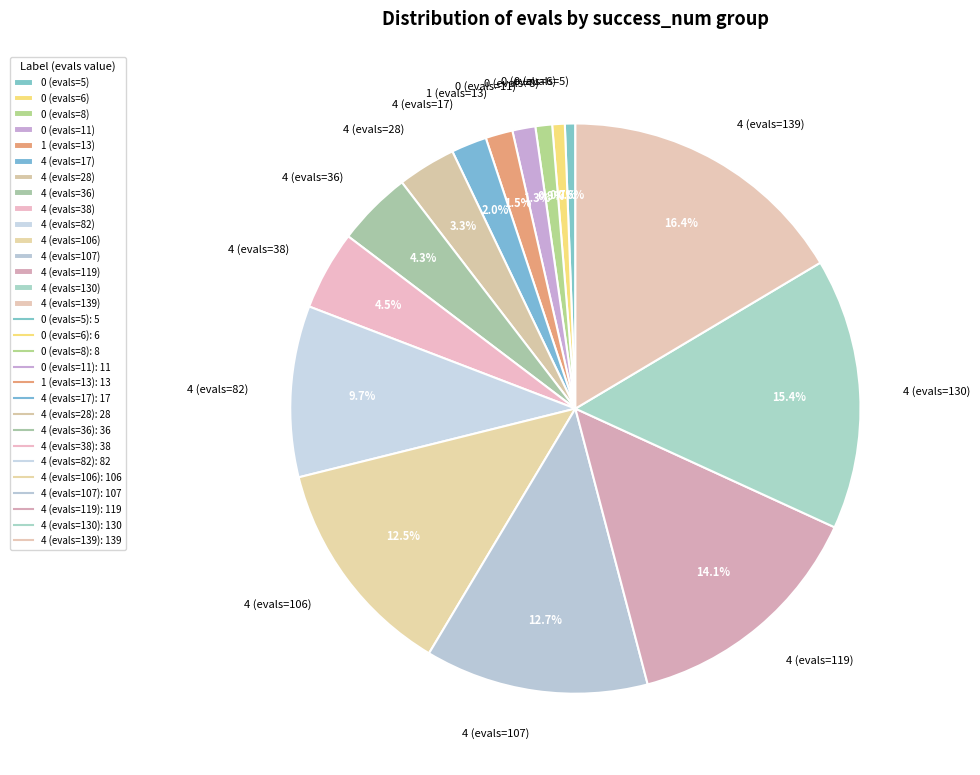

Which slice is the largest?

4 (evals=139)